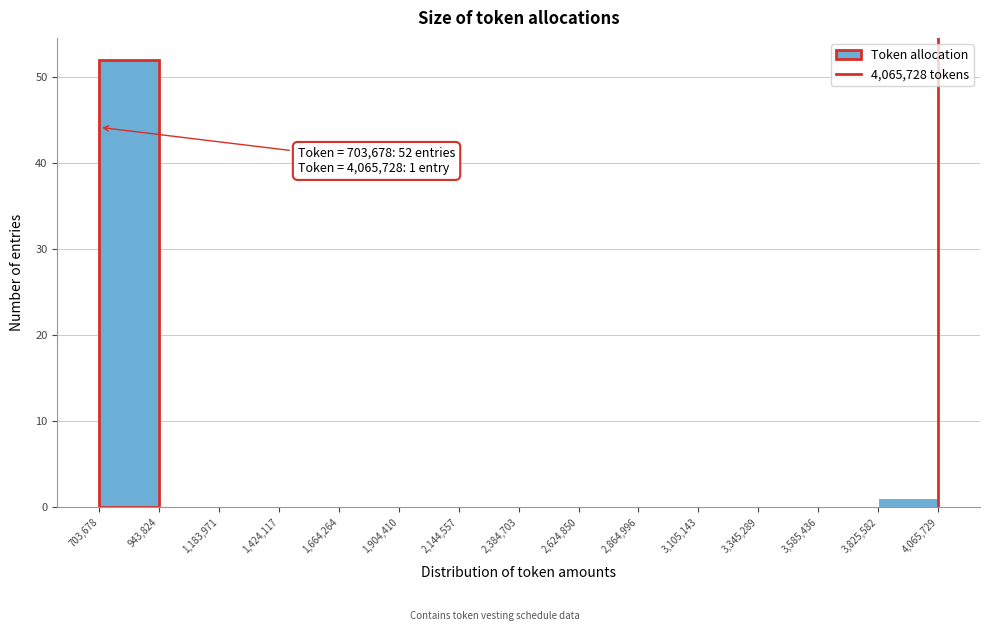

Over which range of the x-axis is the bar tallest?

703,678 to 943,824